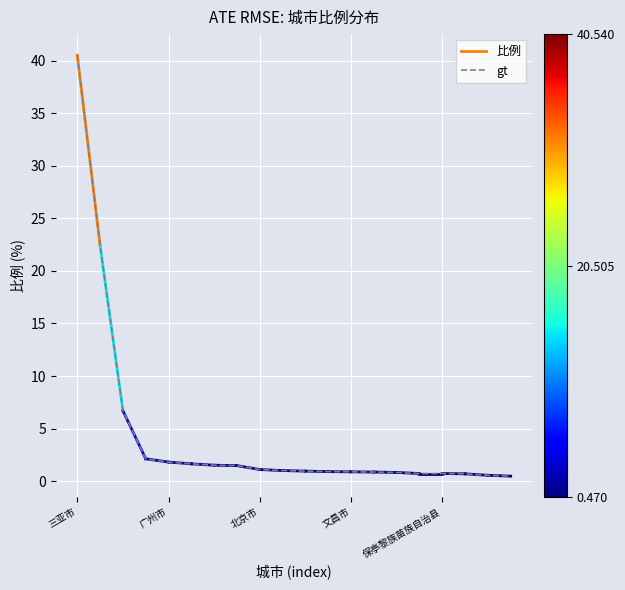

True or false: there are more than 0 points higher than both neighbors.

False